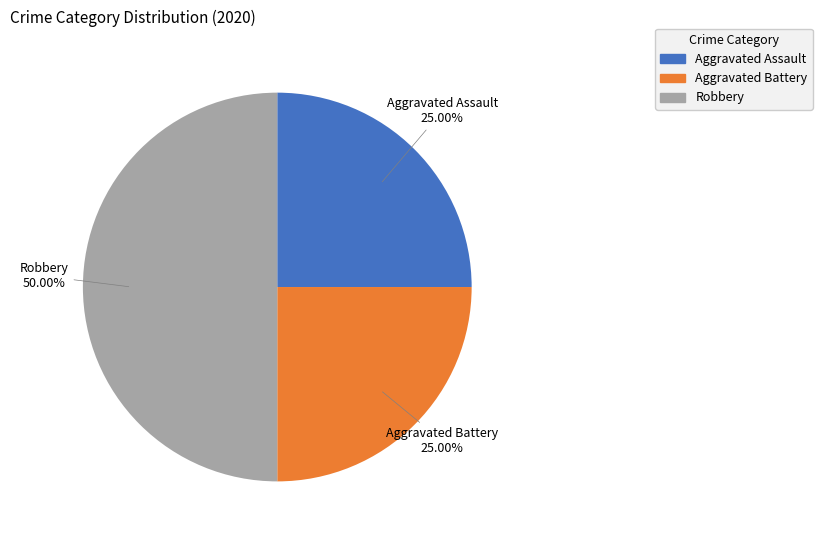

How many slices are in this pie chart?

3